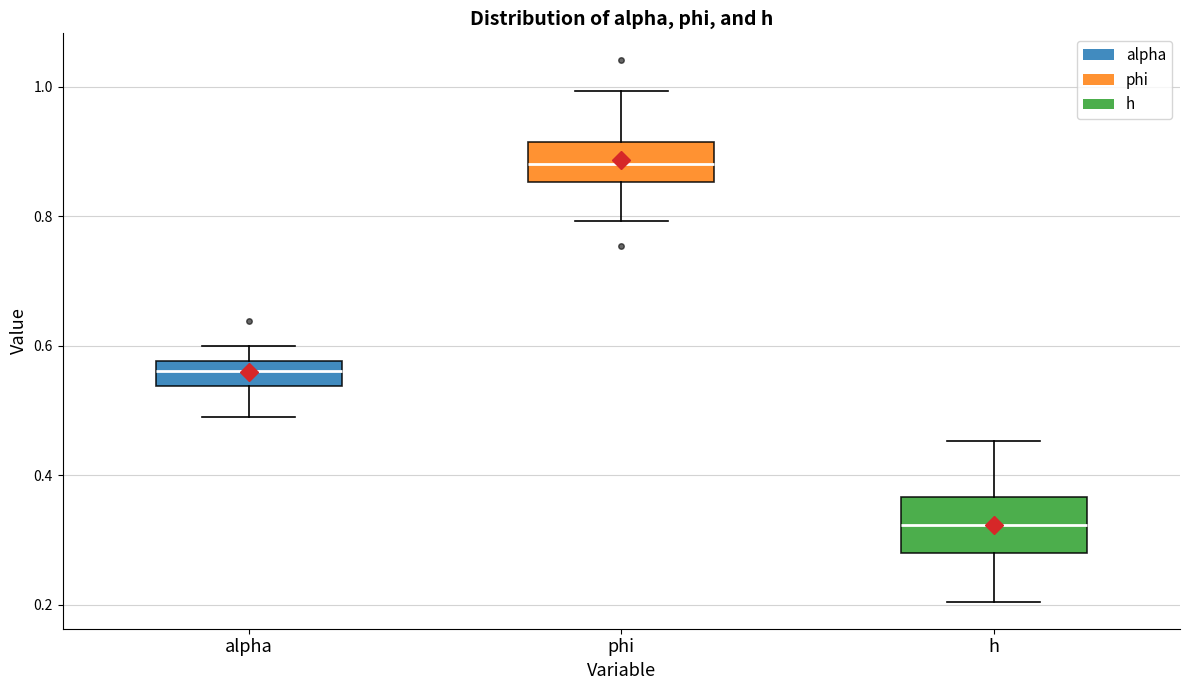

Which box is the tallest, from its lower edge to its upper edge?

h